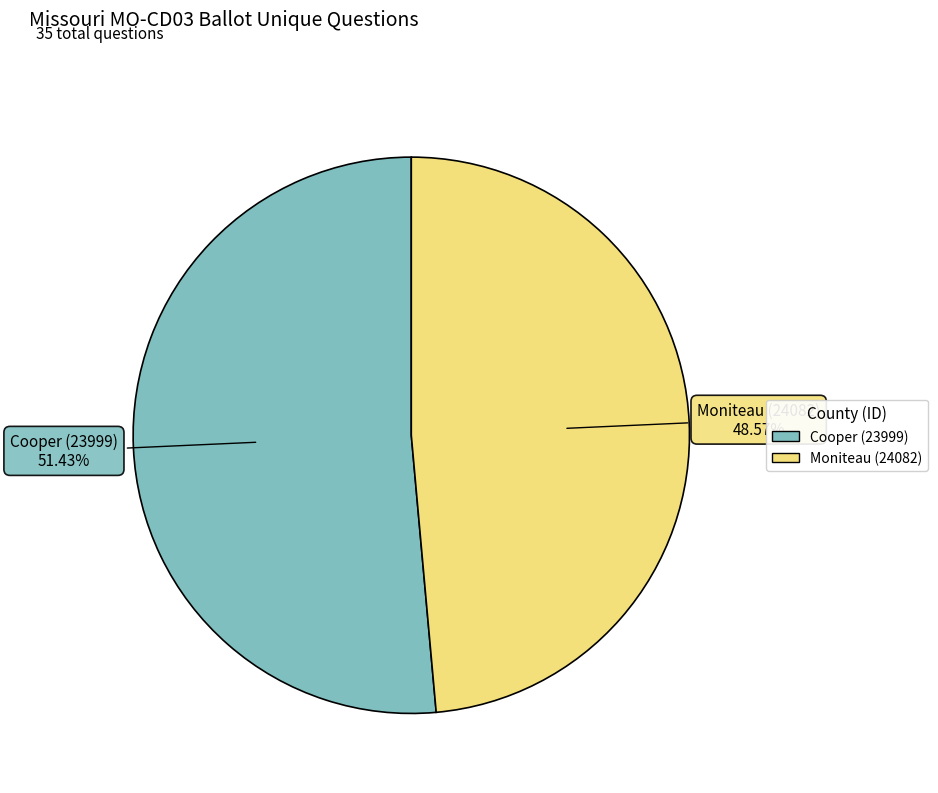

What is the largest slice in the pie chart?

Cooper (23999)